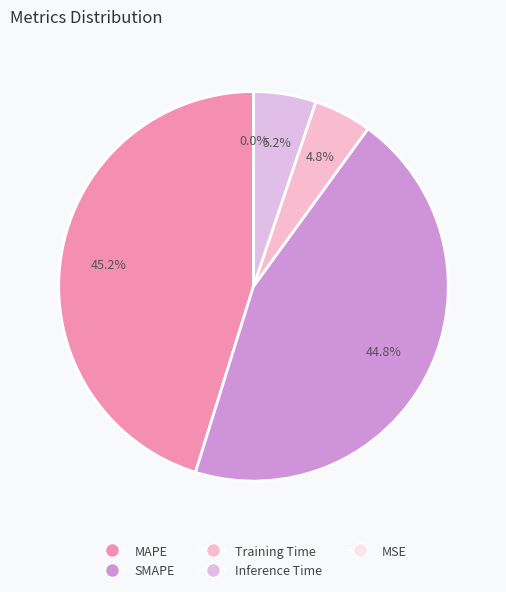

What percentage is NOT represented by MSE?

100.0%